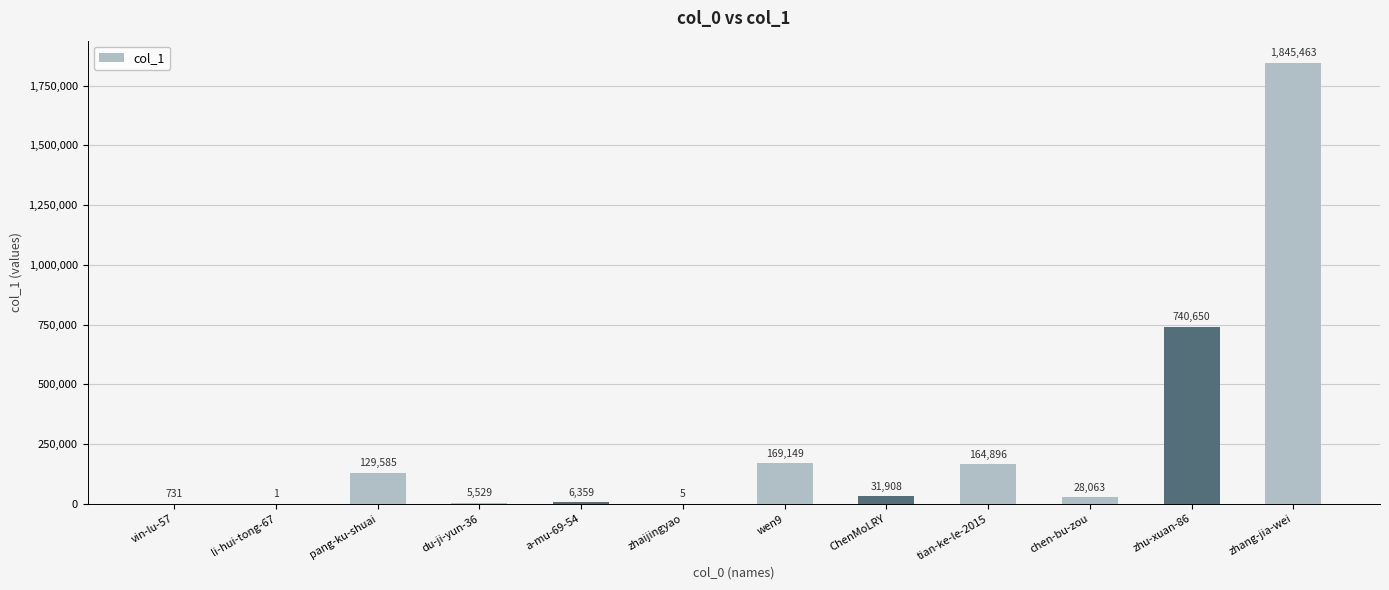

Which category has the highest value across all series?

zhang-jia-wei